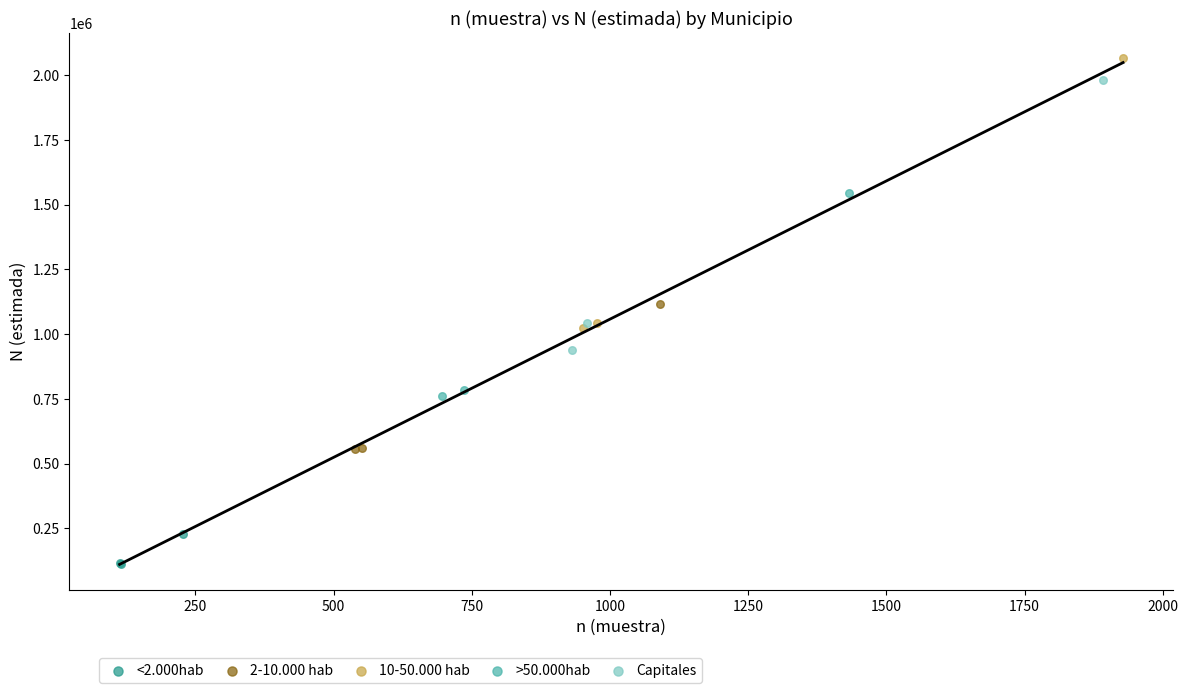

What are all the series names shown in the legend?

<2.000hab, 2-10.000 hab, 10-50.000 hab, >50.000hab, Capitales